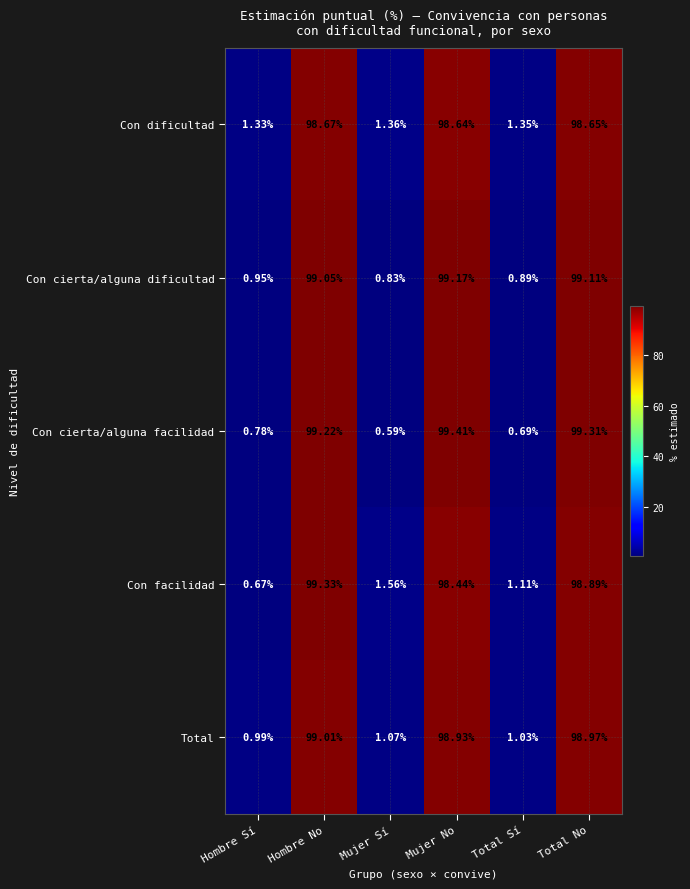

Which category has the lowest value in the Con cierta/alguna facilidad series?

Mujer Sí